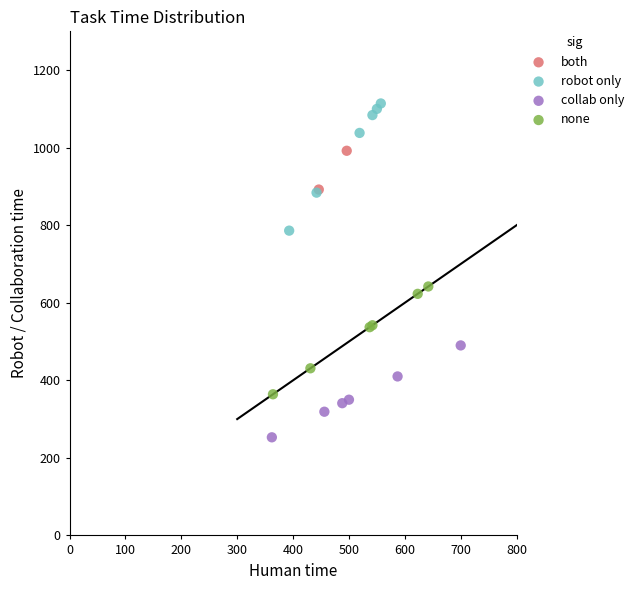

Which series has the largest Y range (max minus min)?

robot only